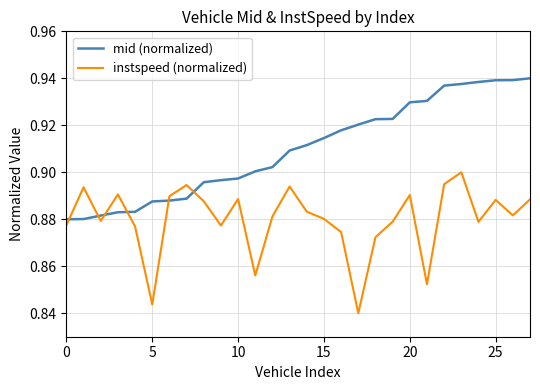

Which series ends up on top after the final intersection of mid (normalized) and instspeed (normalized)?

mid (normalized)